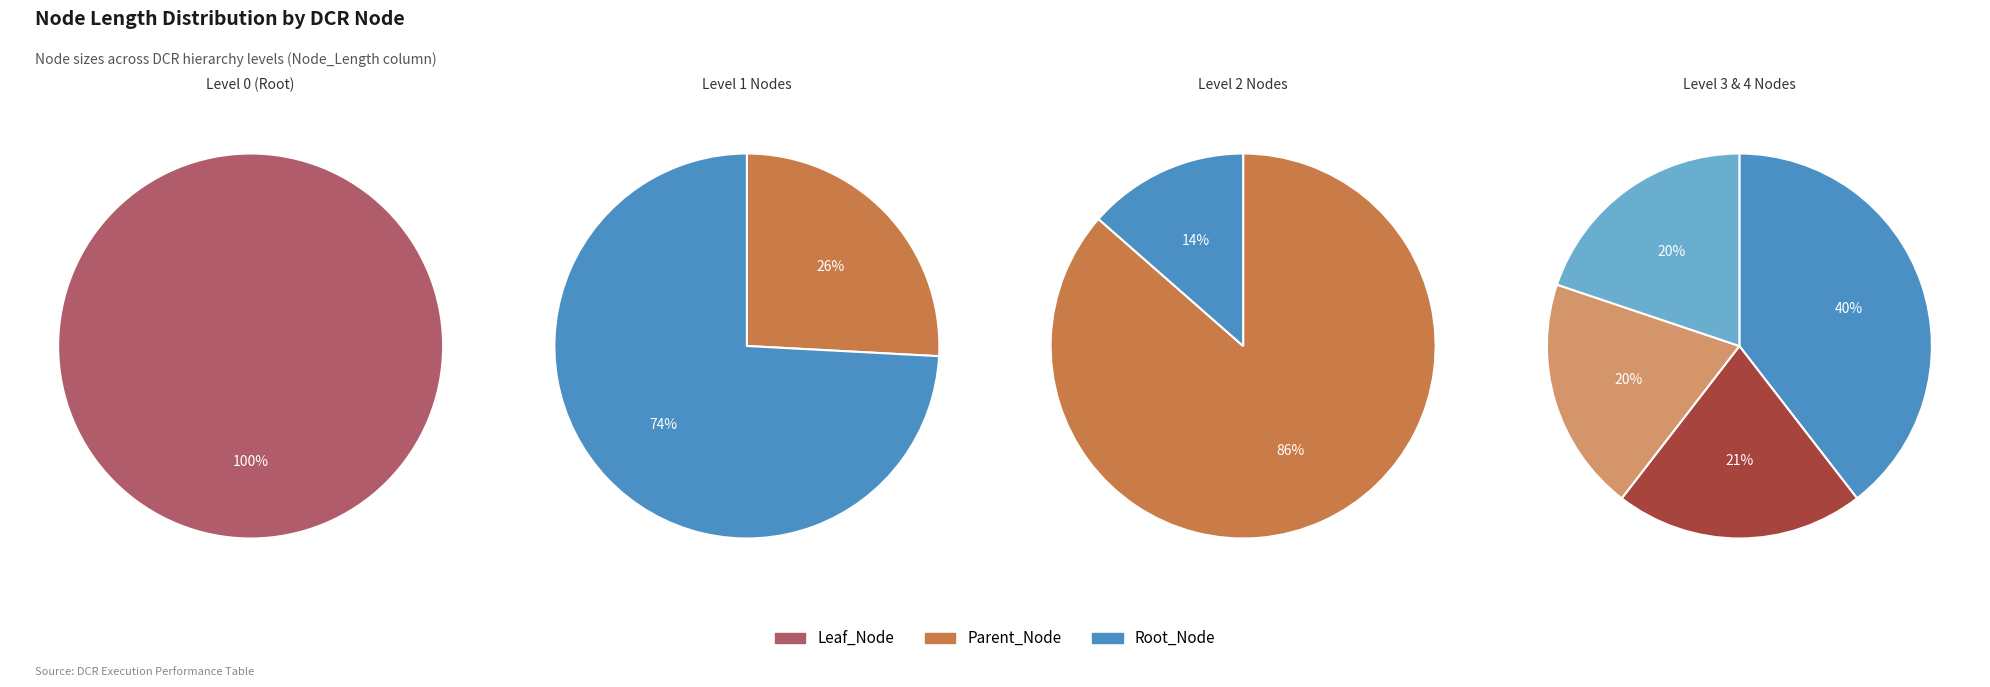

To the nearest percent, what is the difference between the DCR_4 and DCR_2 slice percentages?

20%